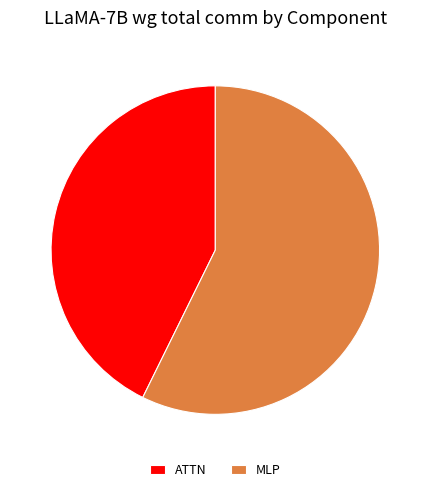

Rank the categories by value from lowest to highest.

ATTN, MLP